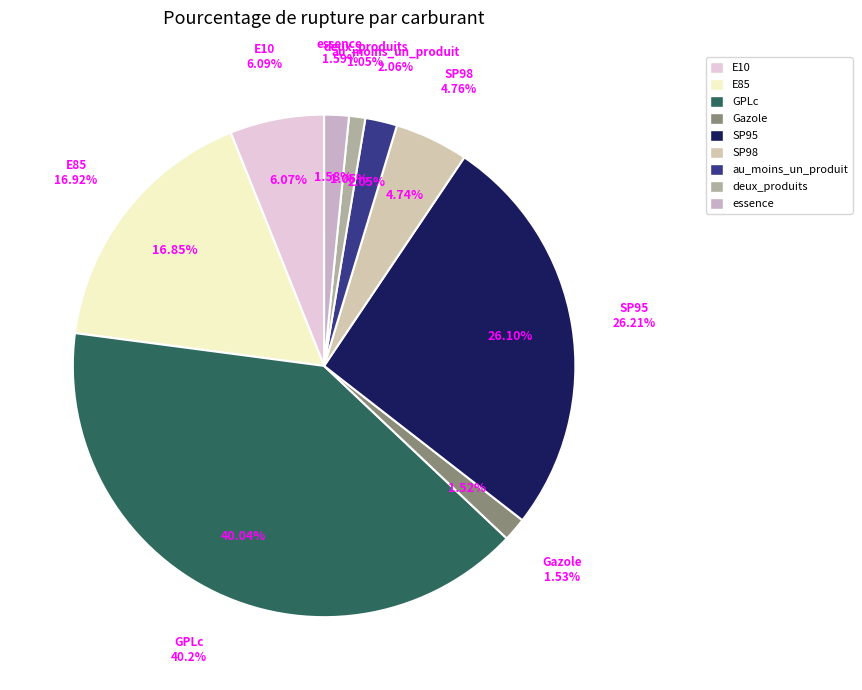

Is it true that deux_produits is 11% of the pie?

False